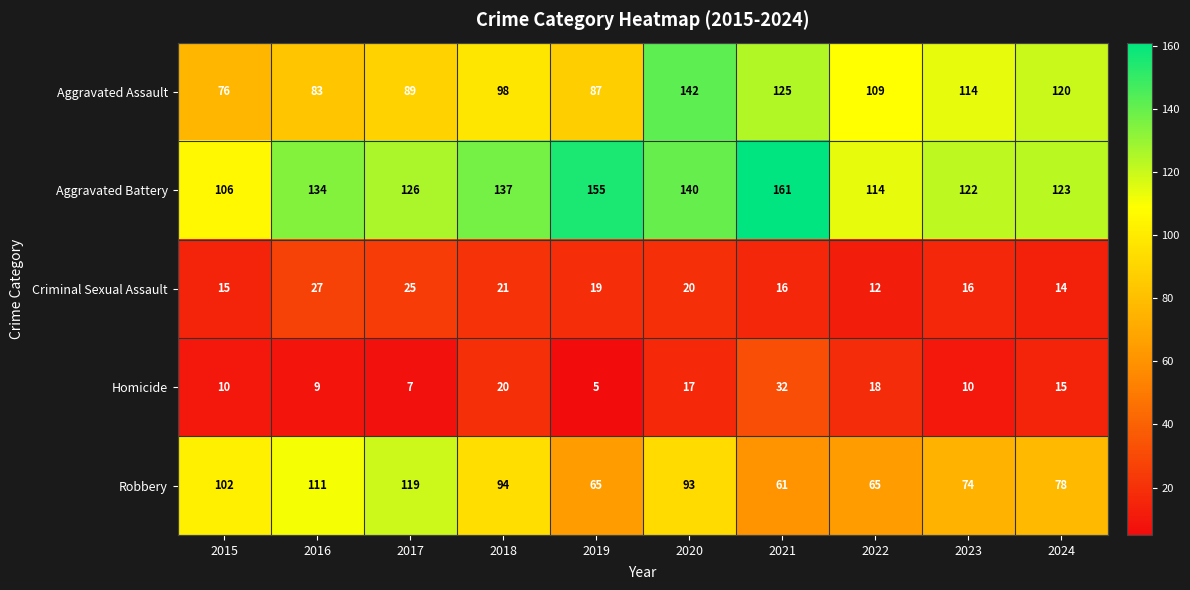

At which label is Aggravated Battery closest to 133?

2016